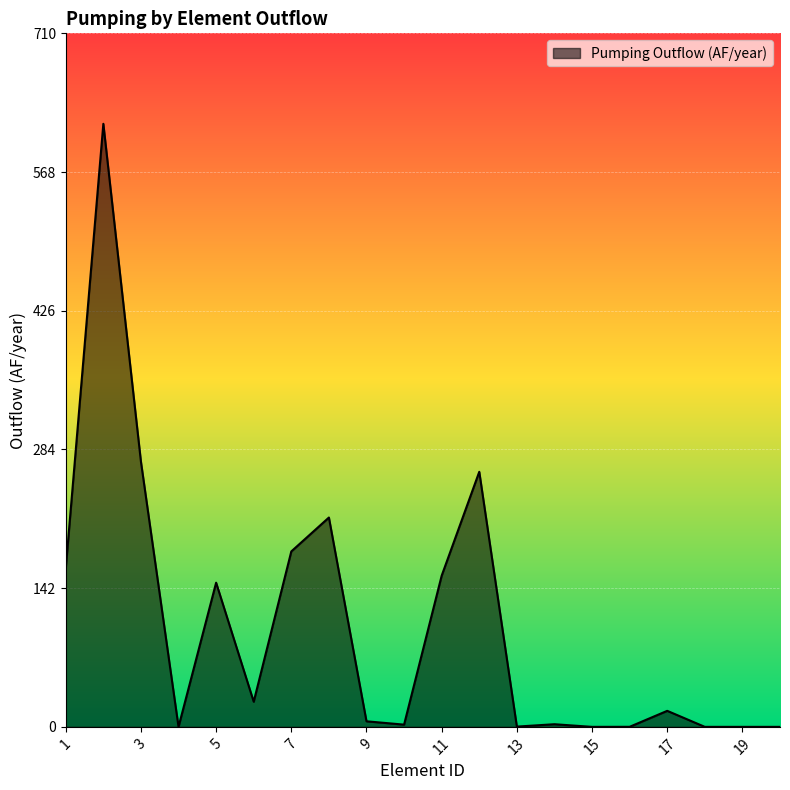

What is the difference between the maximum and minimum values?

617.4